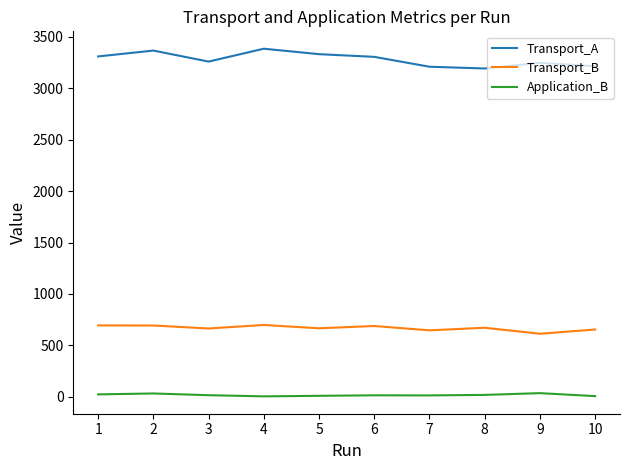

List the series in order of their peak value, lowest first.

Application_B, Transport_B, Transport_A